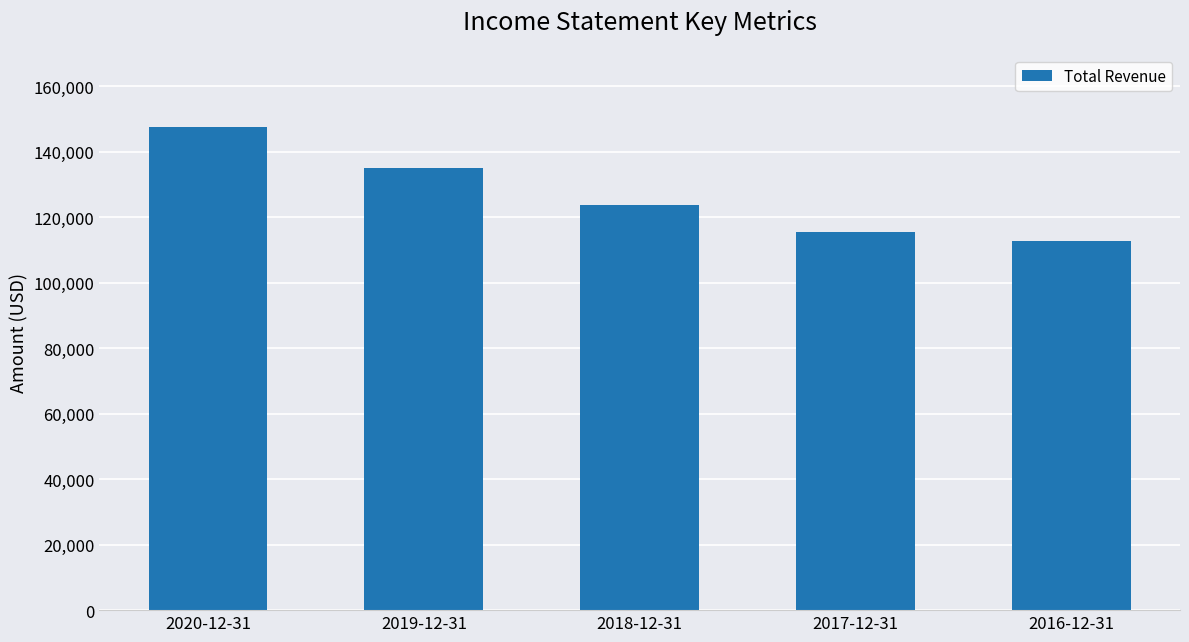

Are the bars horizontal?

No